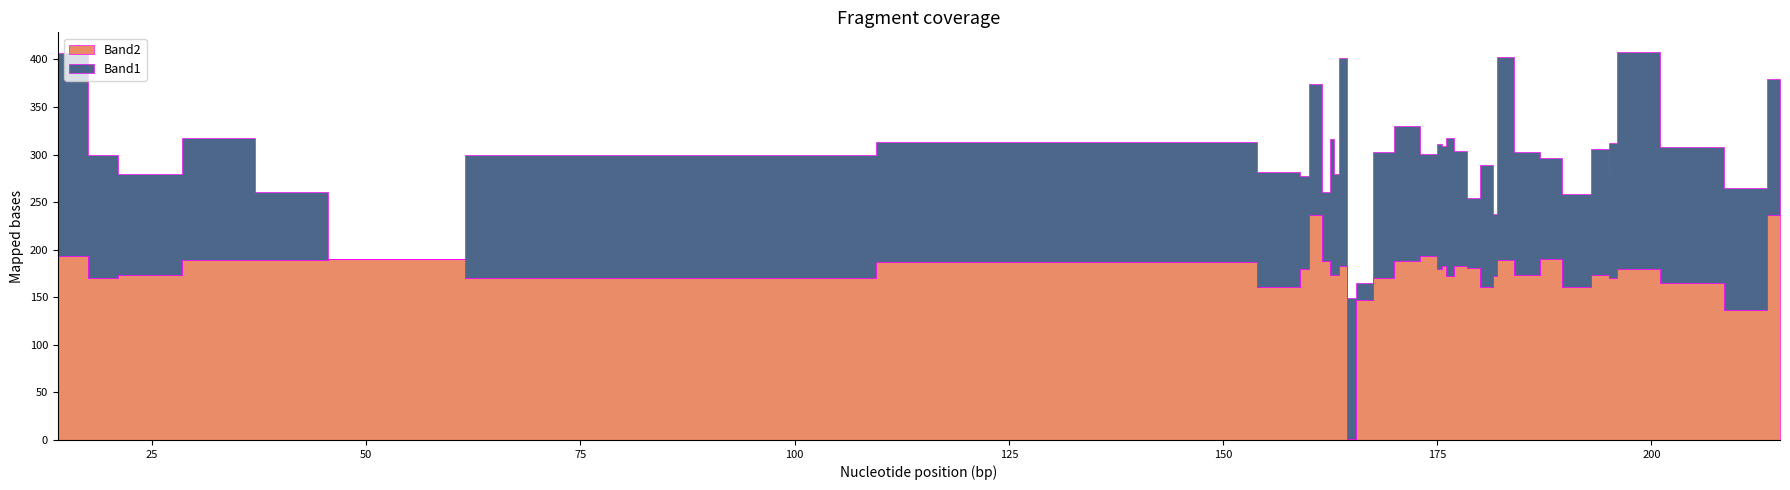

Does the chart display data point markers on the line(s)?

No